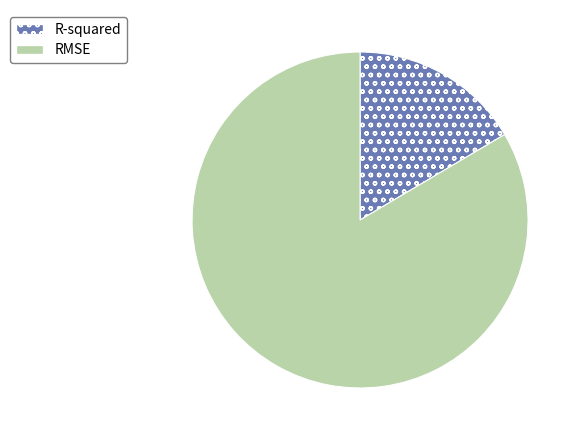

Do RMSE and R-squared together represent more than half of the pie?

Yes